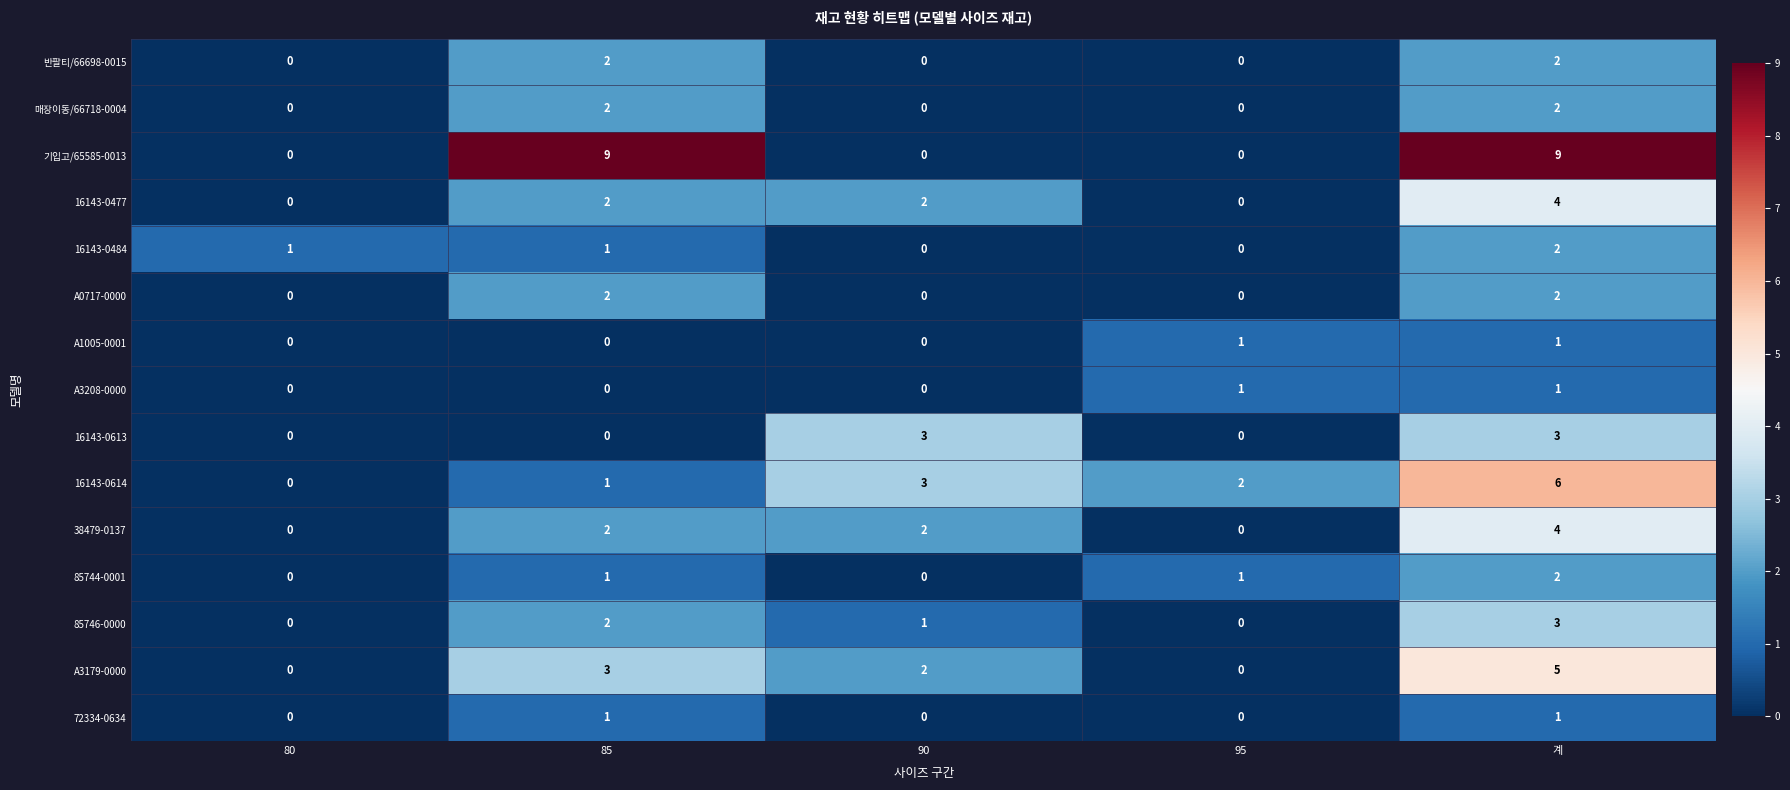

Is the value of 16143-0613 at 90 greater than the value of 16143-0614 at 80?

Yes